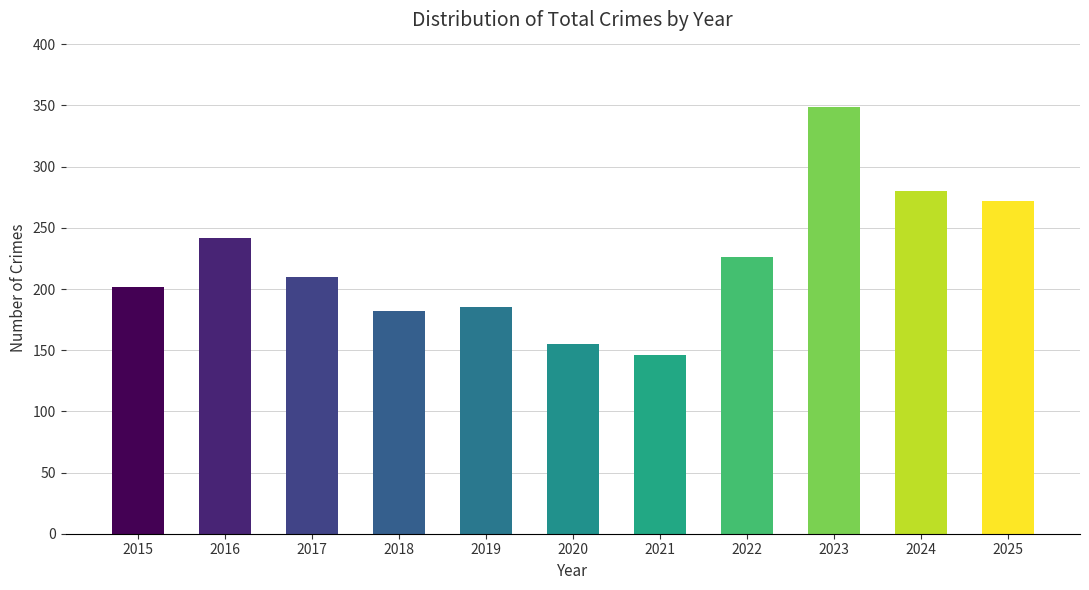

Where does the data first go above 210?

2016